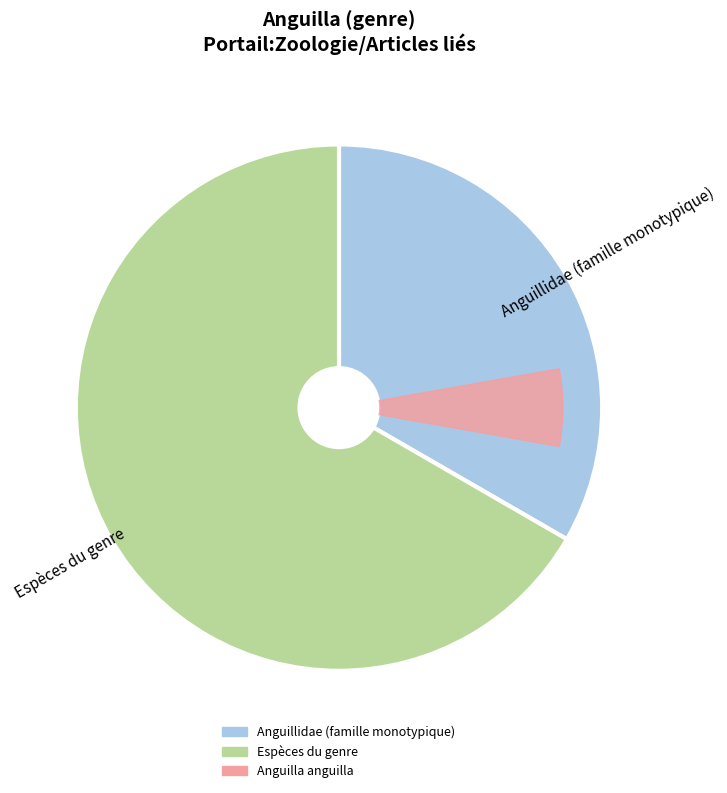

To the nearest percent, what is the combined percentage of Espèces du genre and Anguillidae (famille monotypique)?

100%